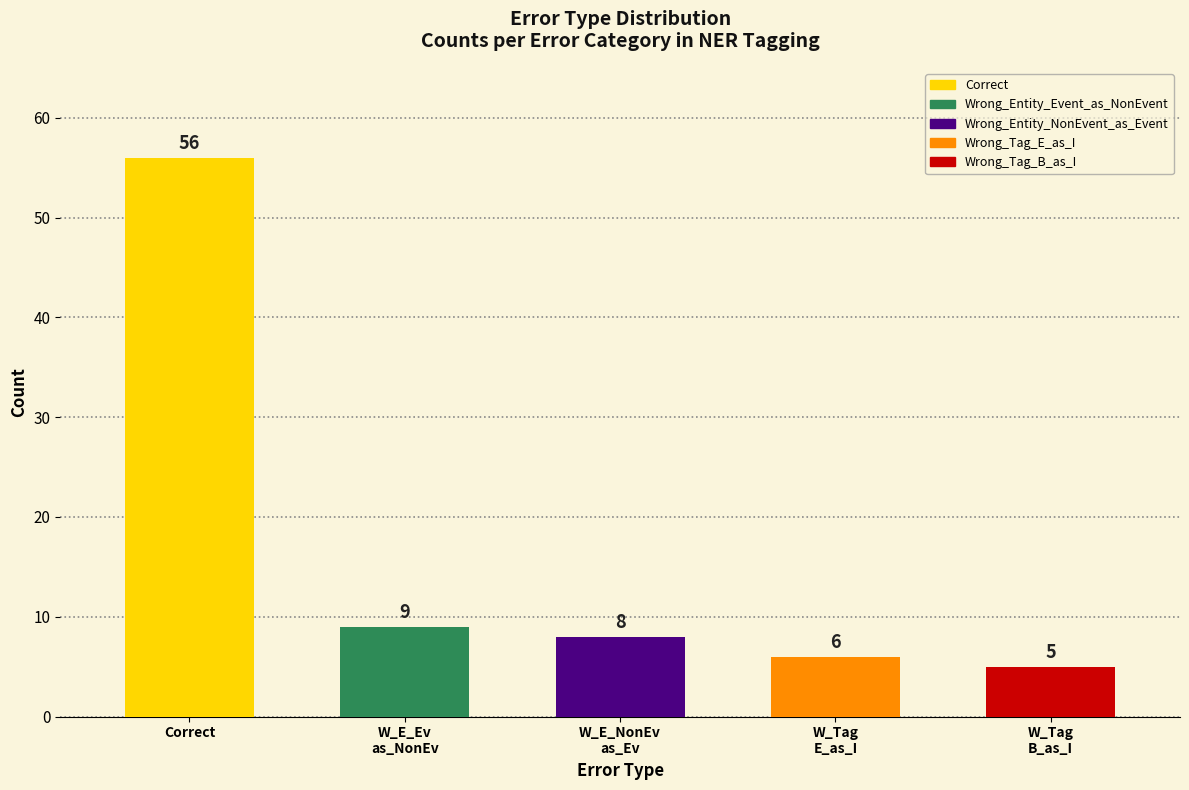

What is the approximate value at Correct, to the nearest 10?

60